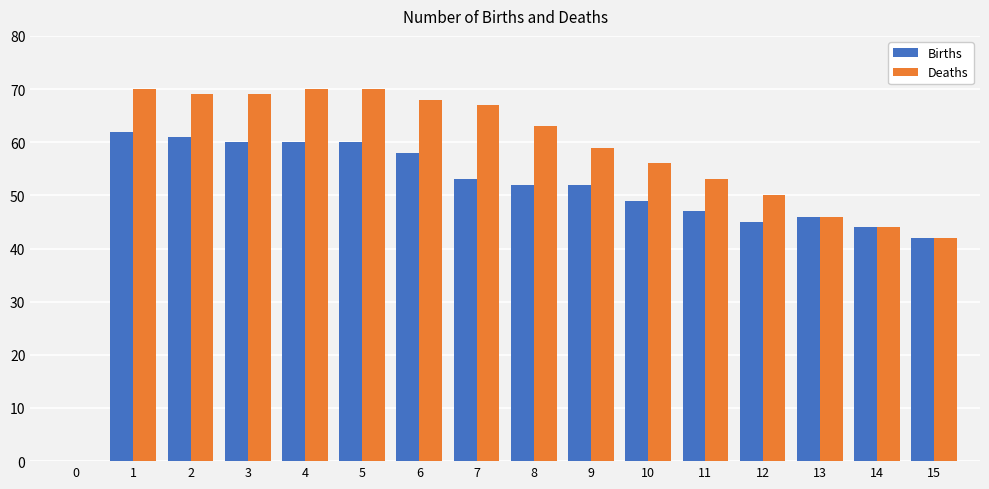

What is the highest value of the Births series?

62